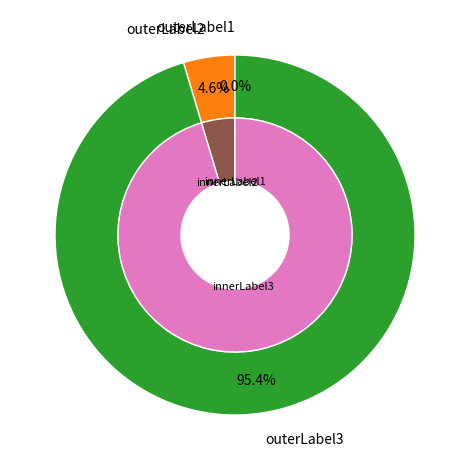

To the nearest percent, what portion does 2 represent?

95%